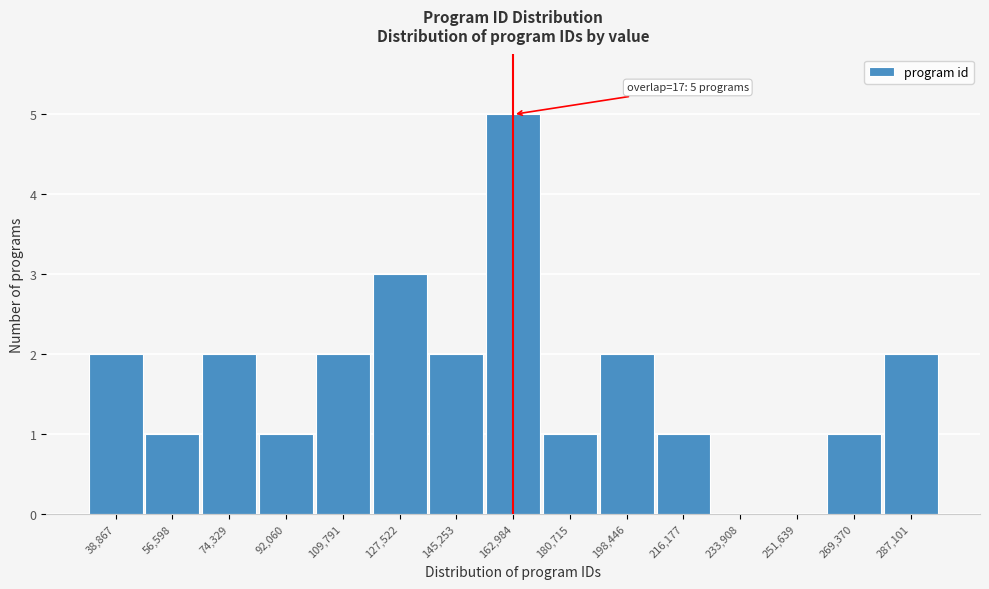

Reading right to left, what are all the values shown in this chart?

287,101=2	269,370=1	251,639=0	233,908=0	216,177=1	198,446=2	180,715=1	162,984=5	145,253=2	127,522=3	109,791=2	92,060=1	74,329=2	56,598=1	38,867=2